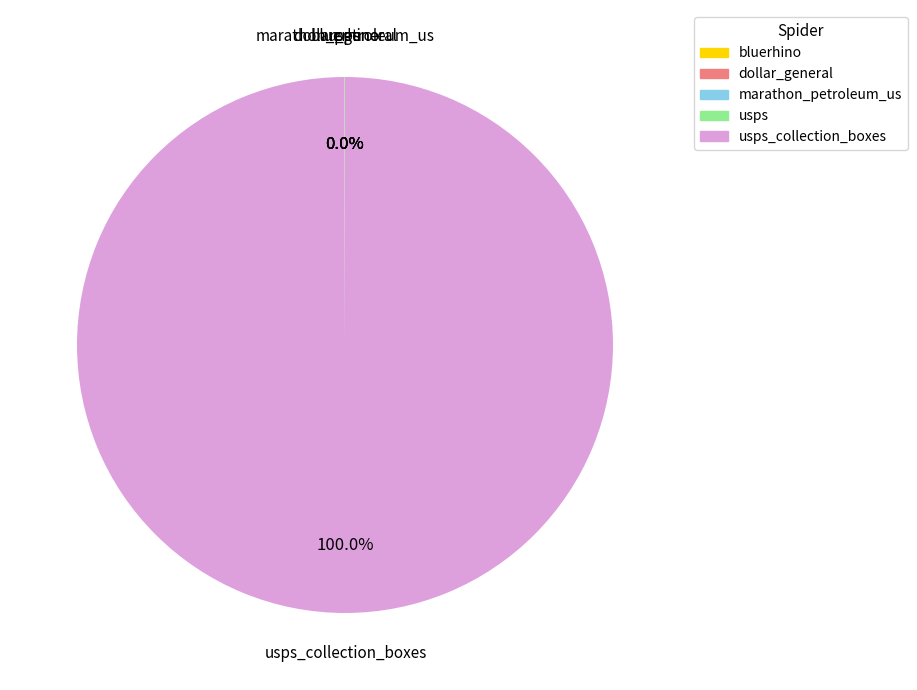

Is there a majority slice in this chart?

Yes